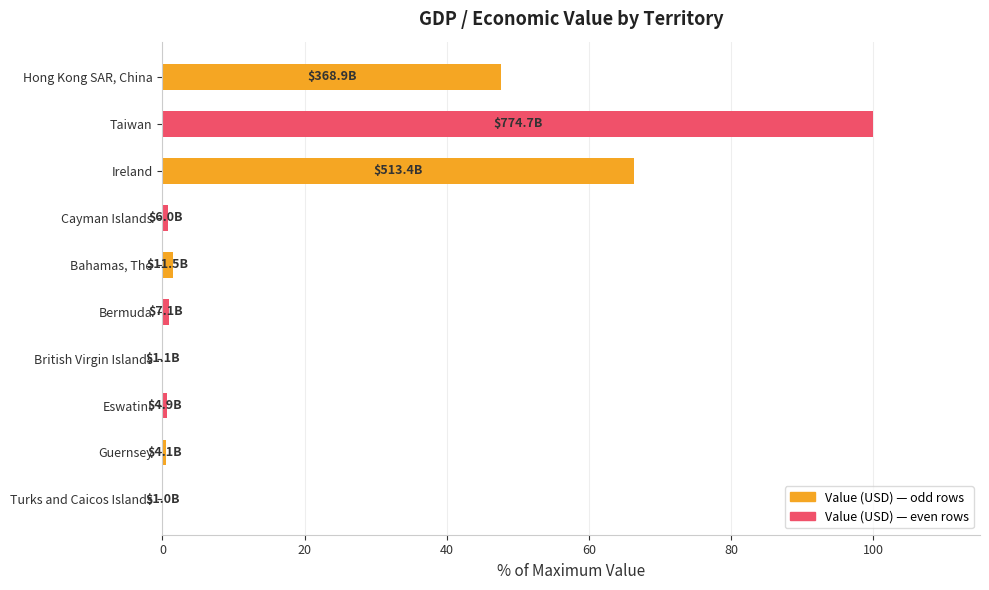

What is the sum of all values?

218.5